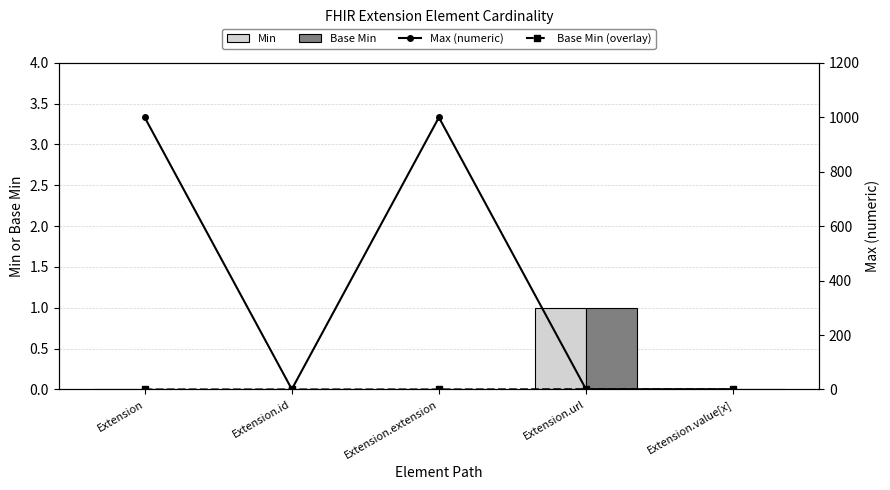

The value of Base Min at Extension.extension is 0. True or false?

True